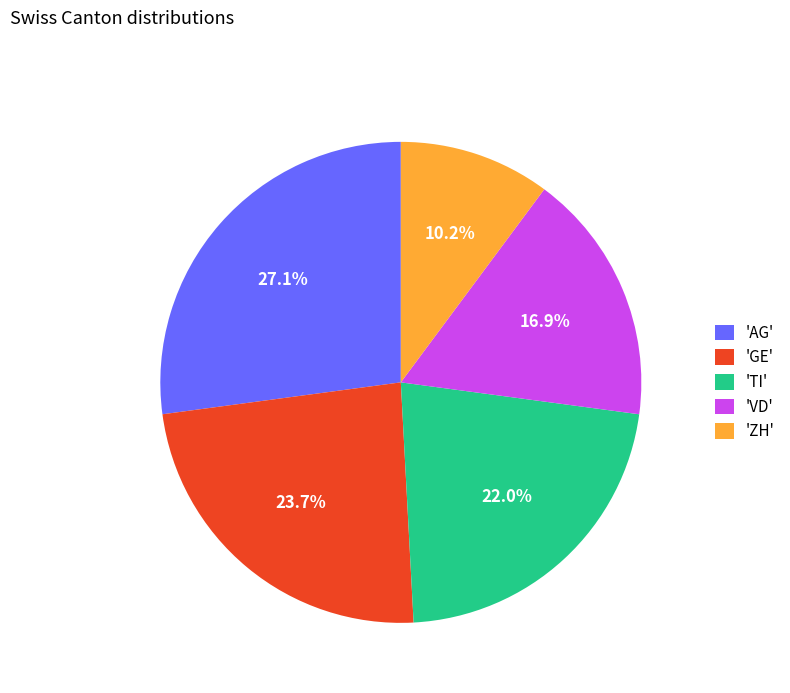

Between 'AG' and 'GE', which is larger?

'AG'